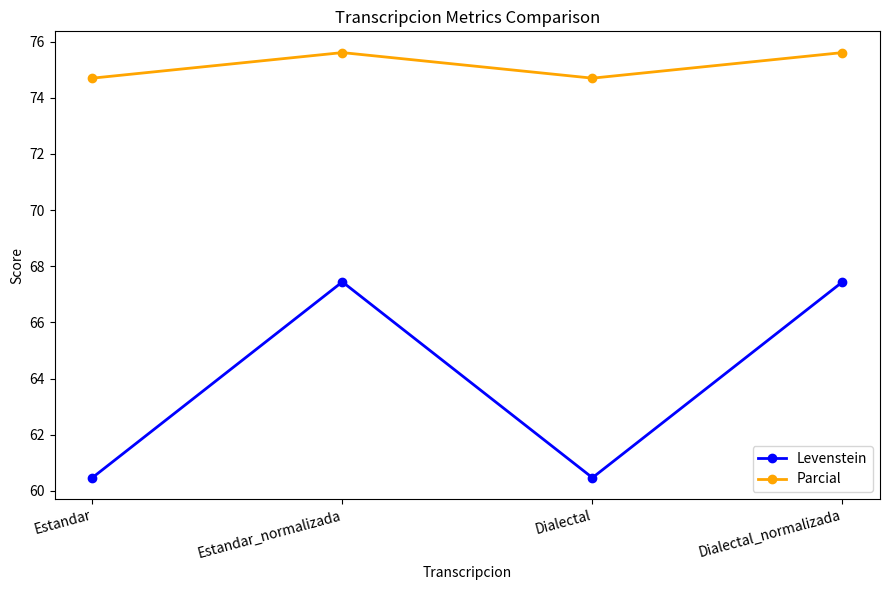

What is the total value across all series at Dialectal_normalizada?

143.1